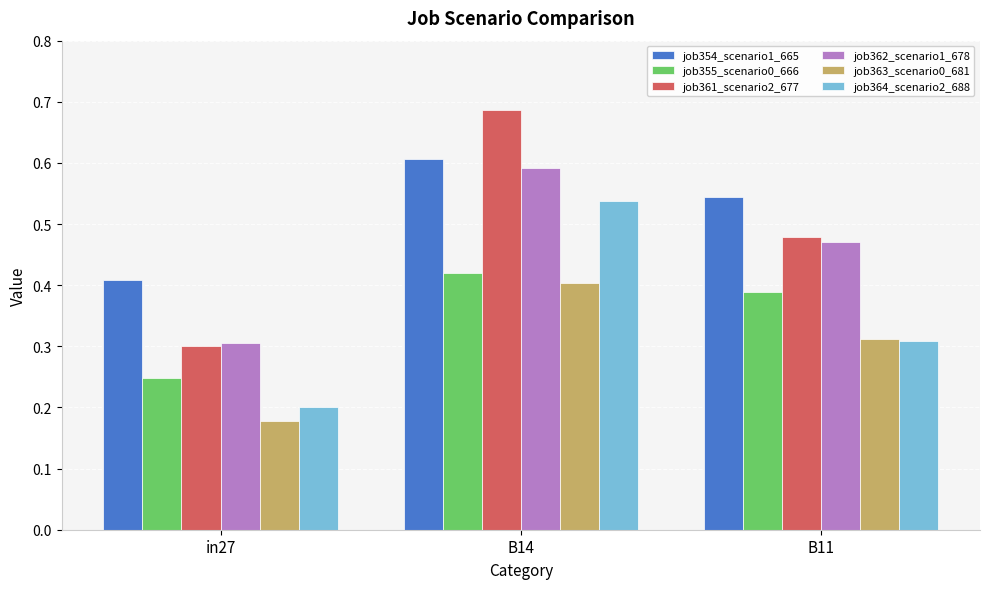

At which category is the sum across all series the highest?

B14